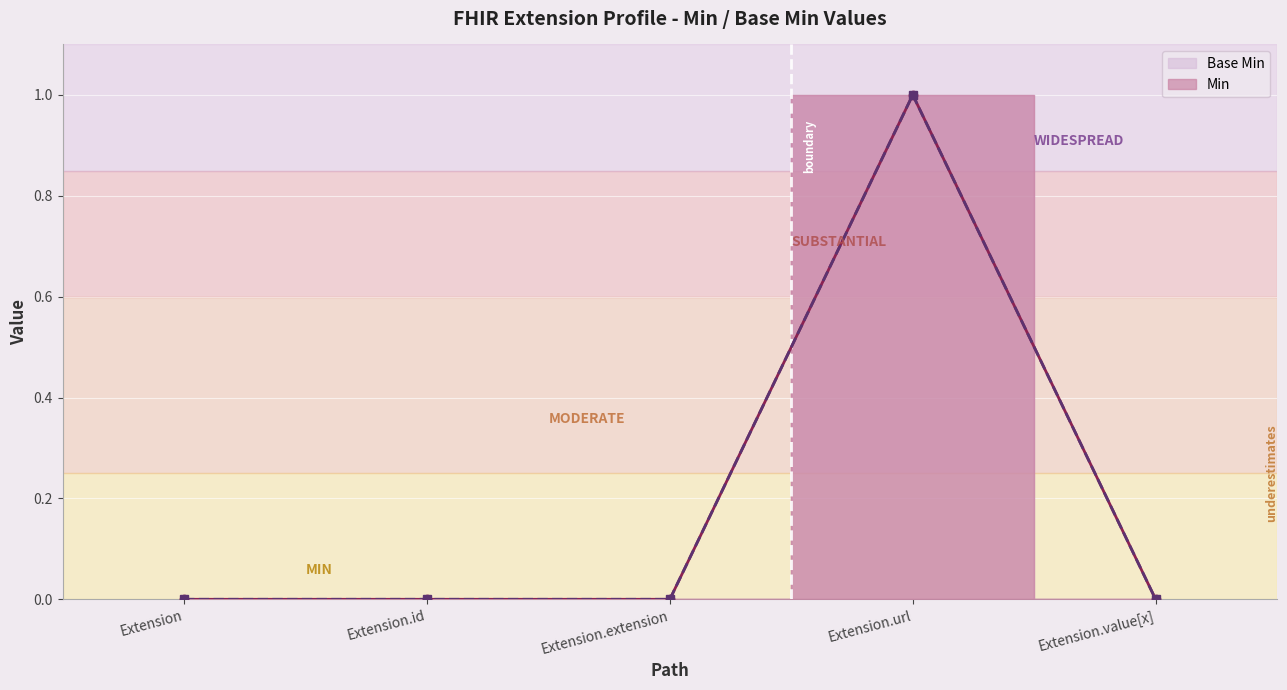

What is the sum of the Base Min values at Extension.url and Extension?

1